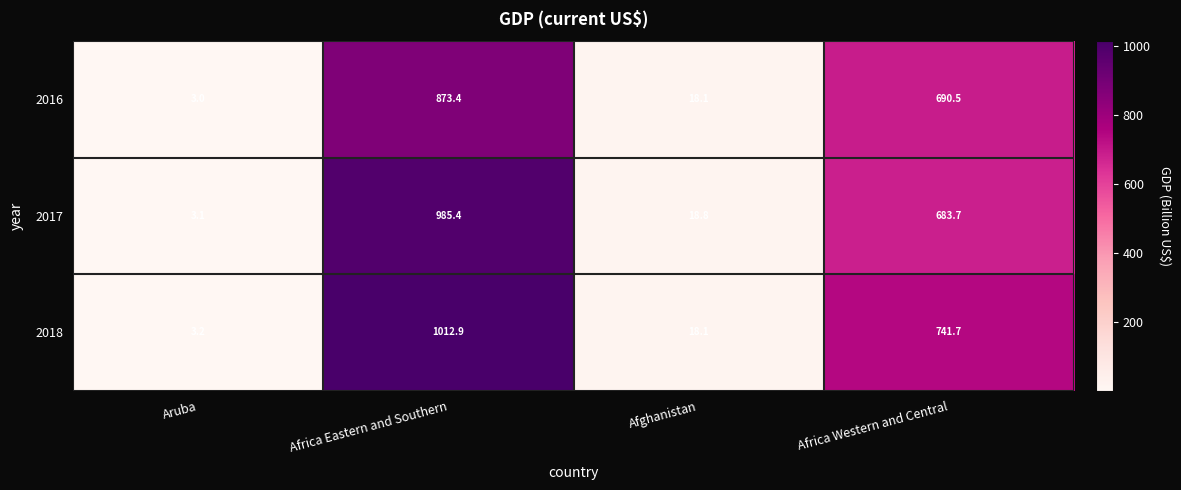

What is the difference between the maximum and minimum values in the 2016 series?

870.4